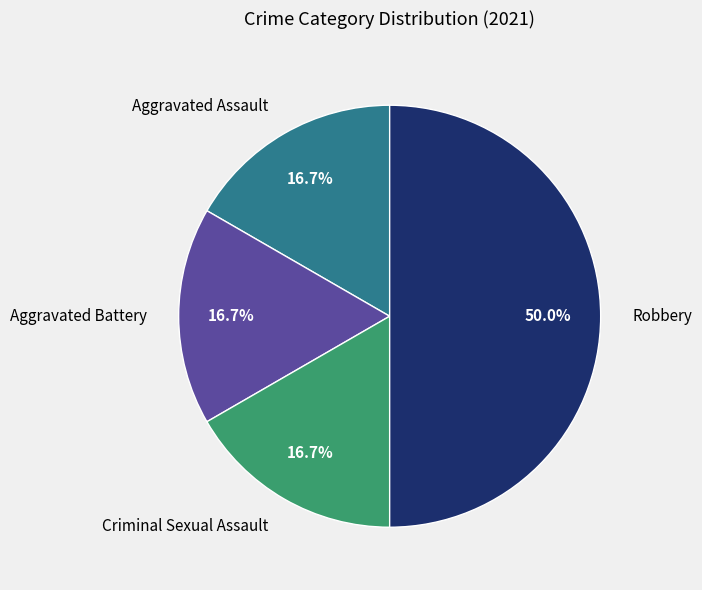

Is Aggravated Assault the majority of the pie?

No